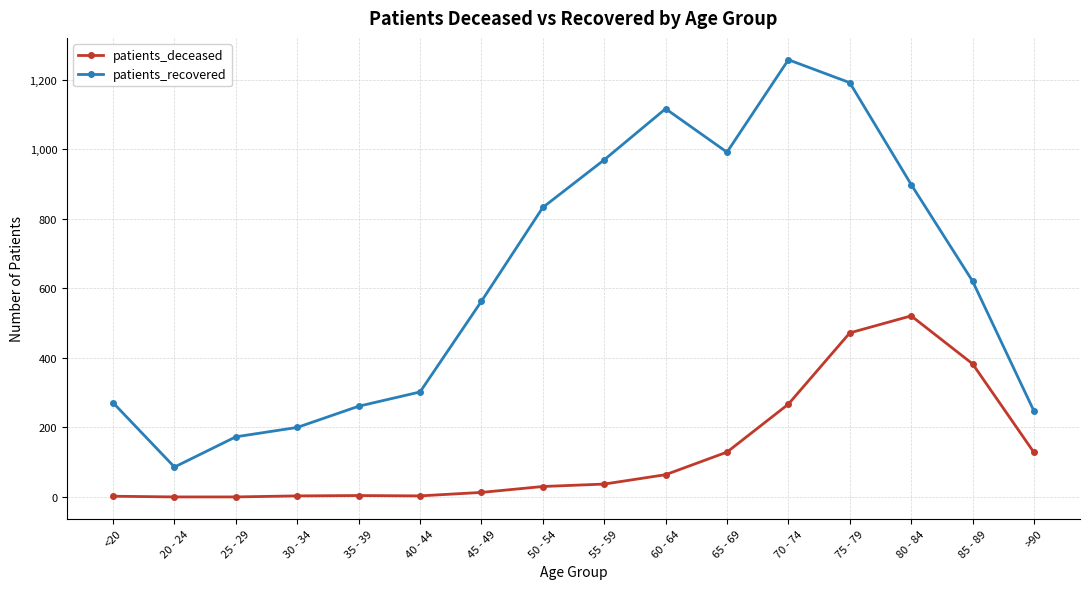

Is the value of patients_recovered at 55 - 59 greater than the value of patients_deceased at 45 - 49?

Yes